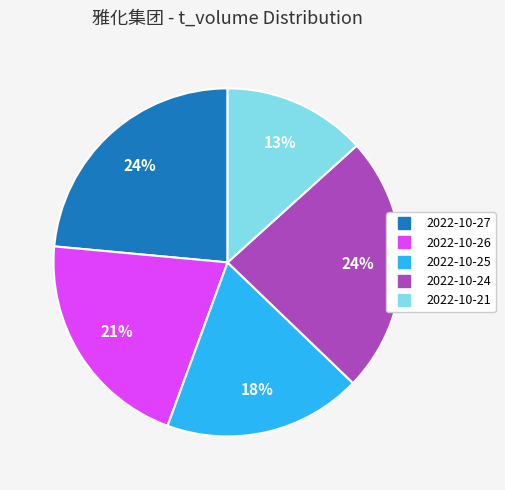

What is the smallest slice in the pie chart?

2022-10-21